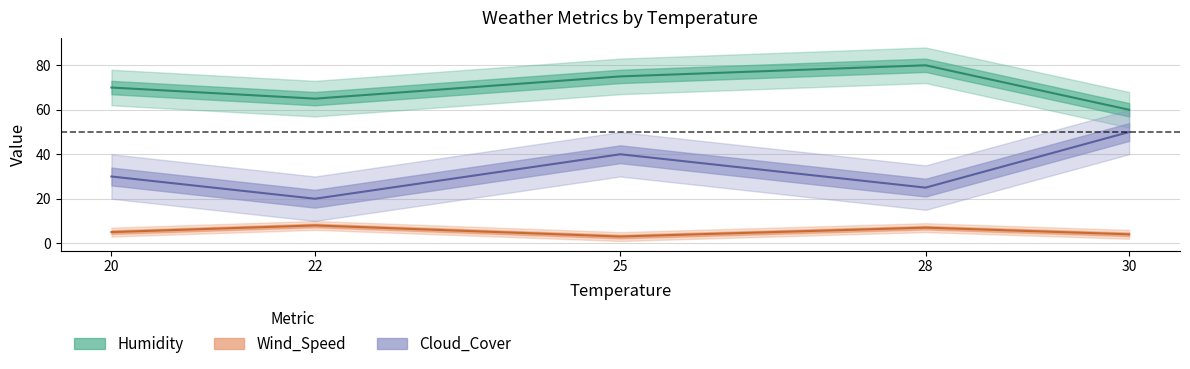

Which series has the largest total across all categories?

Humidity